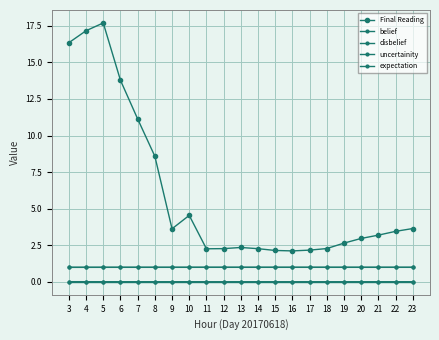

What is the value of the belief point at the 18th from the left?

1.0